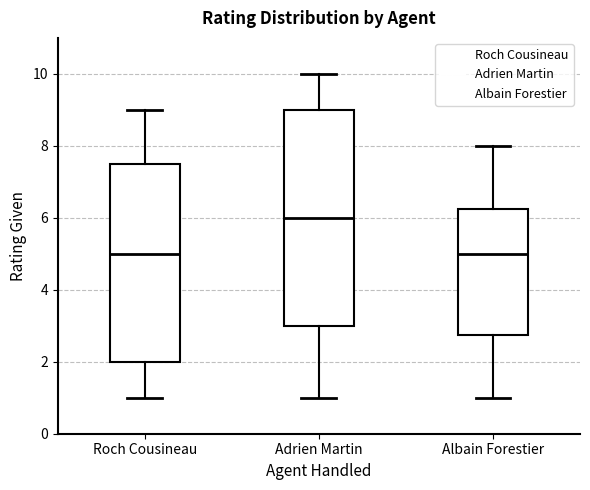

Where does the lower whisker of the box for Roch Cousineau end on the y-axis? The values are not printed on the chart, so give them approximately, as read against the axis.

1.0